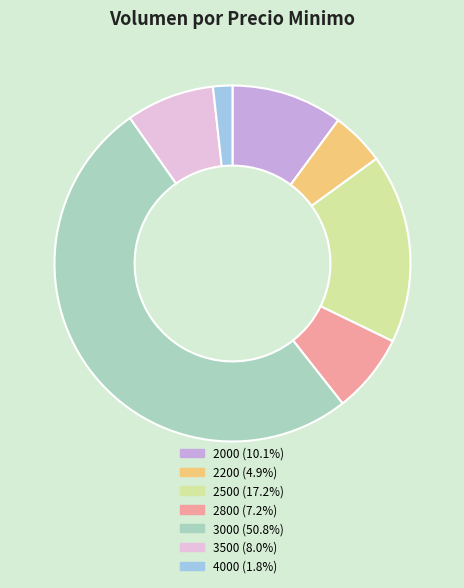

Is there a majority slice in this chart?

Yes